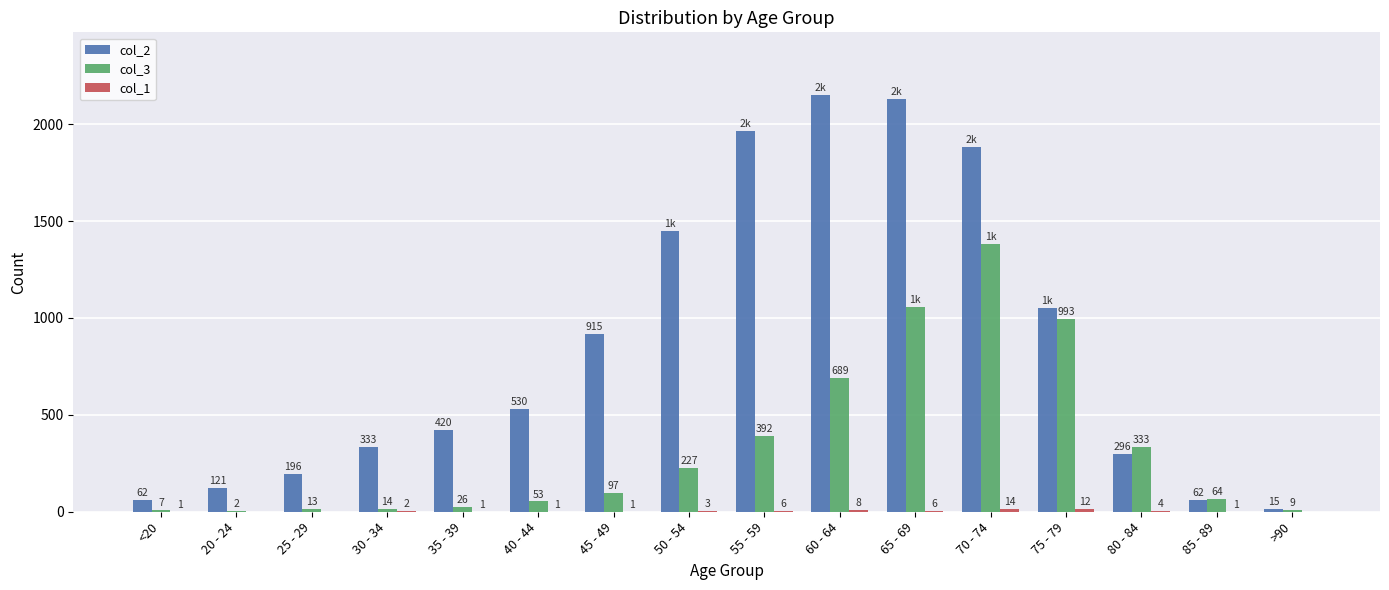

What is the total value across all series at 65 - 69?

3193